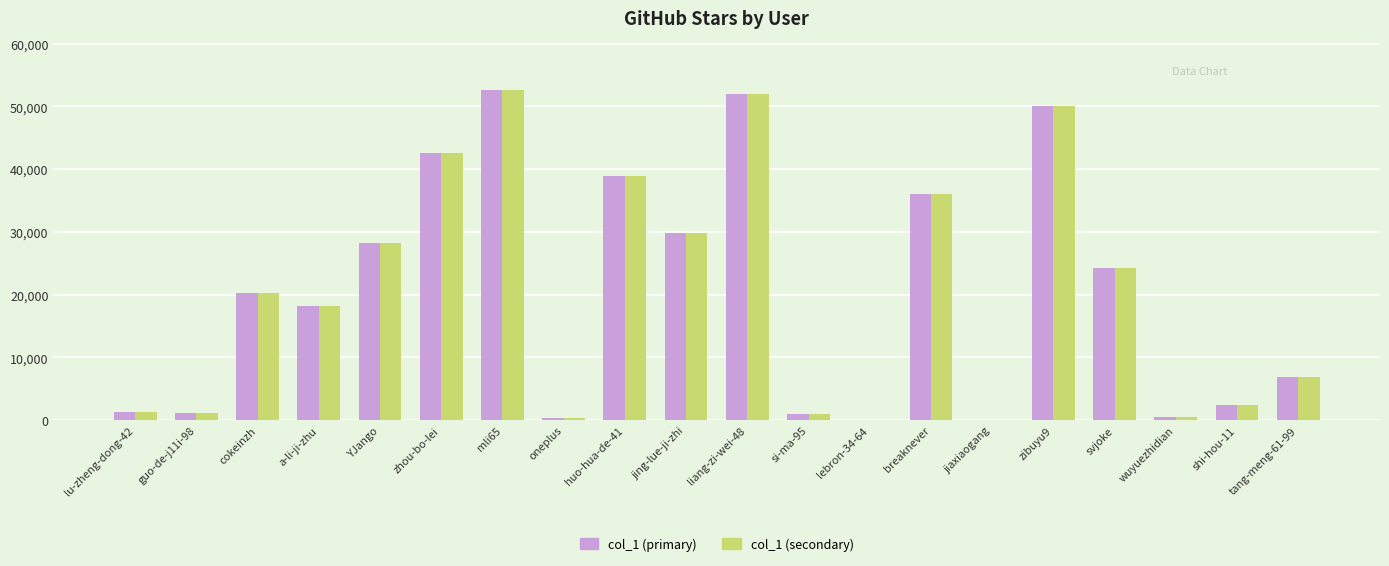

The col_1 (secondary) series shows 24278 at svjoke. True or false?

True